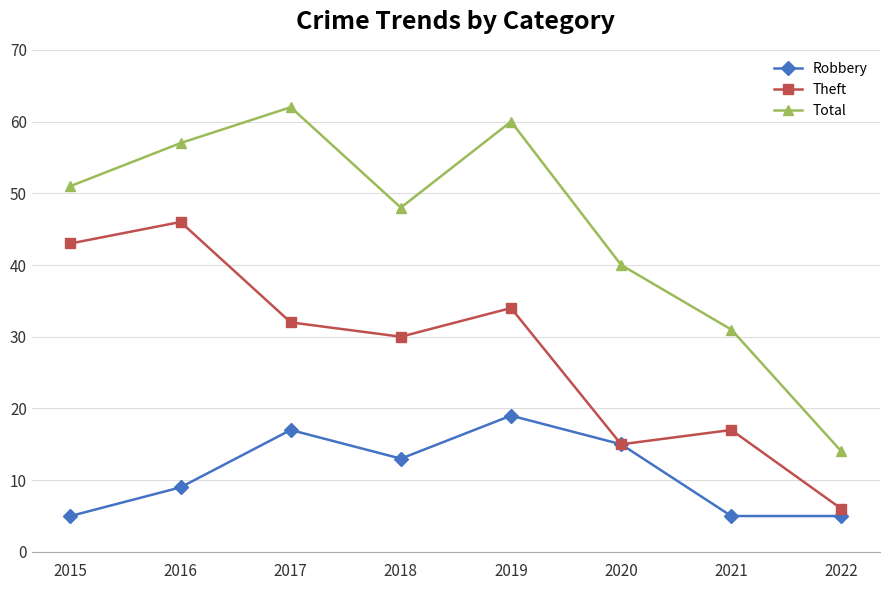

The value of Robbery at 2017 is 17. True or false?

True